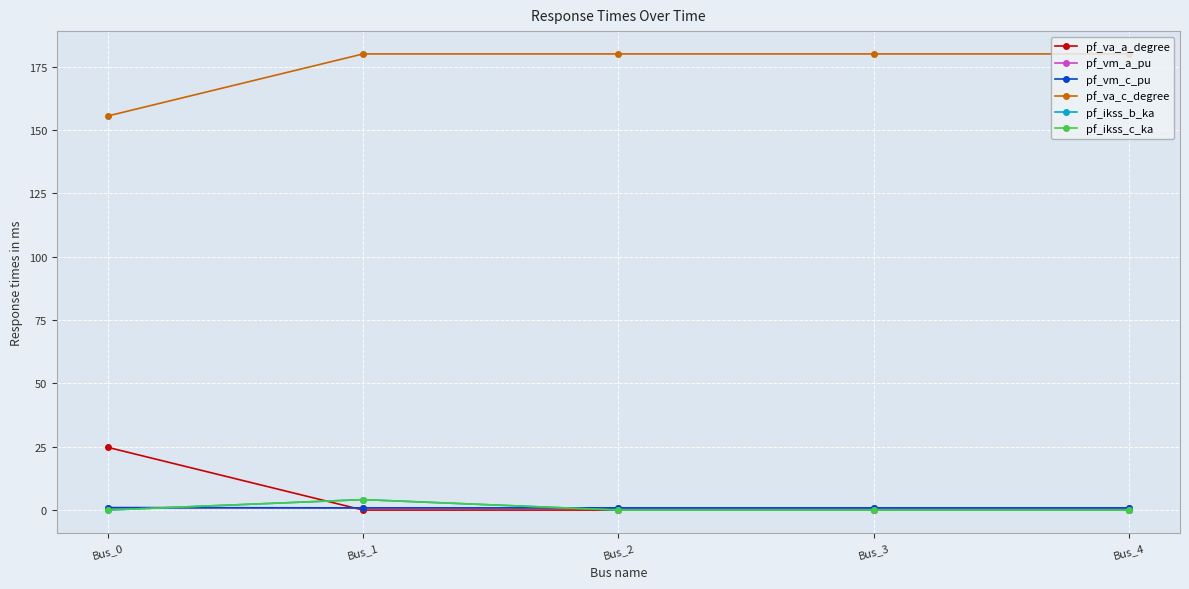

How many lines are shown in the chart?

6